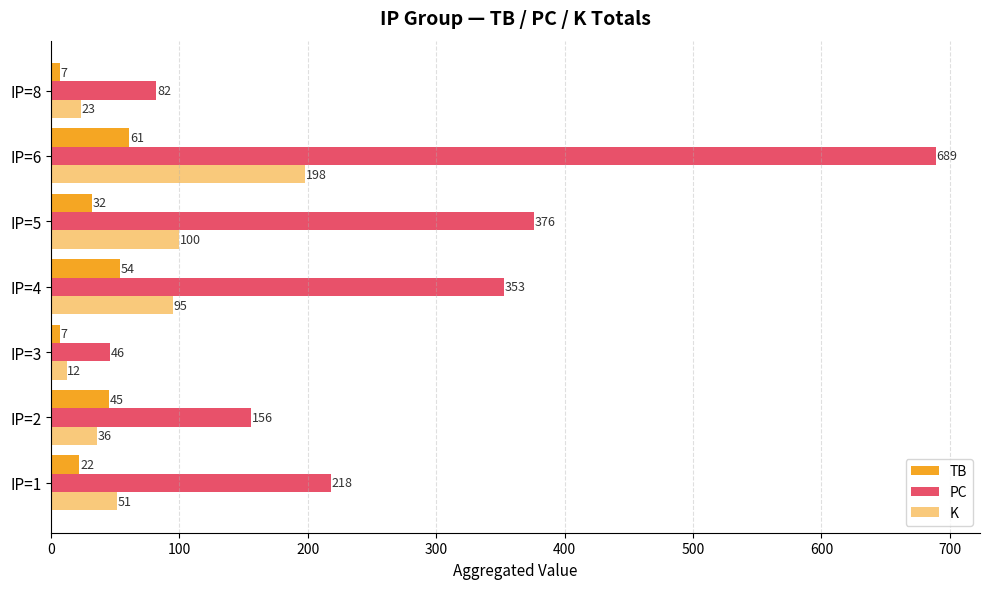

Which series has the largest range (max minus min)?

PC